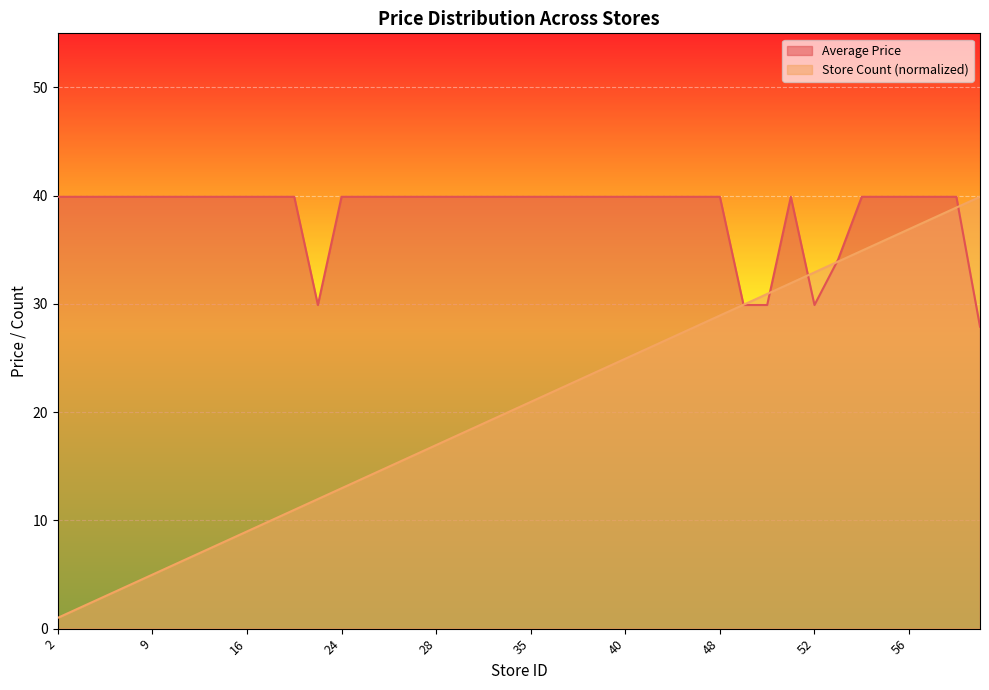

What is the approximate value of Store Count at 46?

26.9